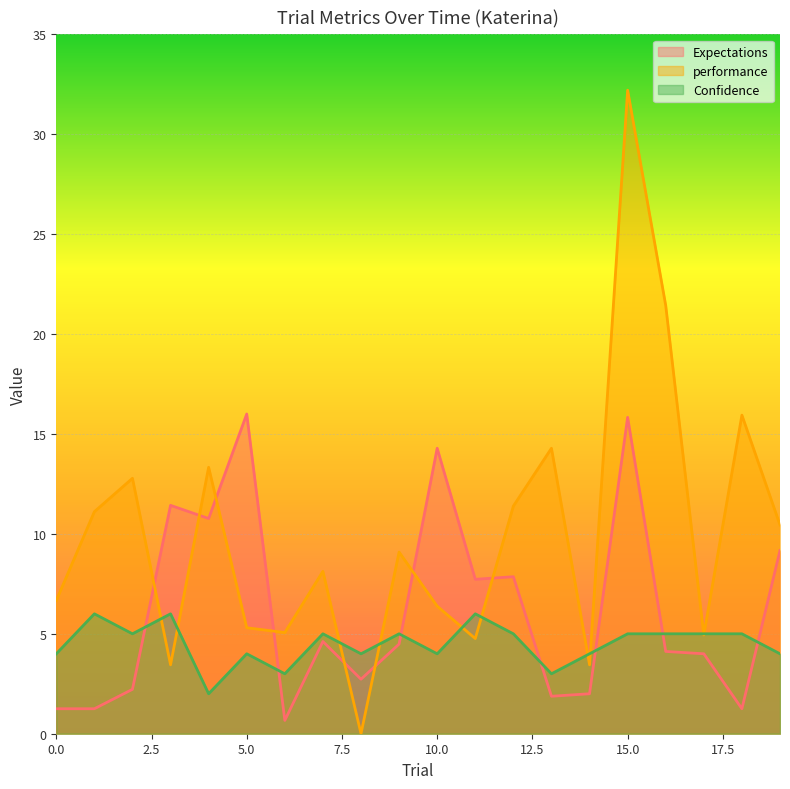

Where is the first local minimum for Confidence?

2